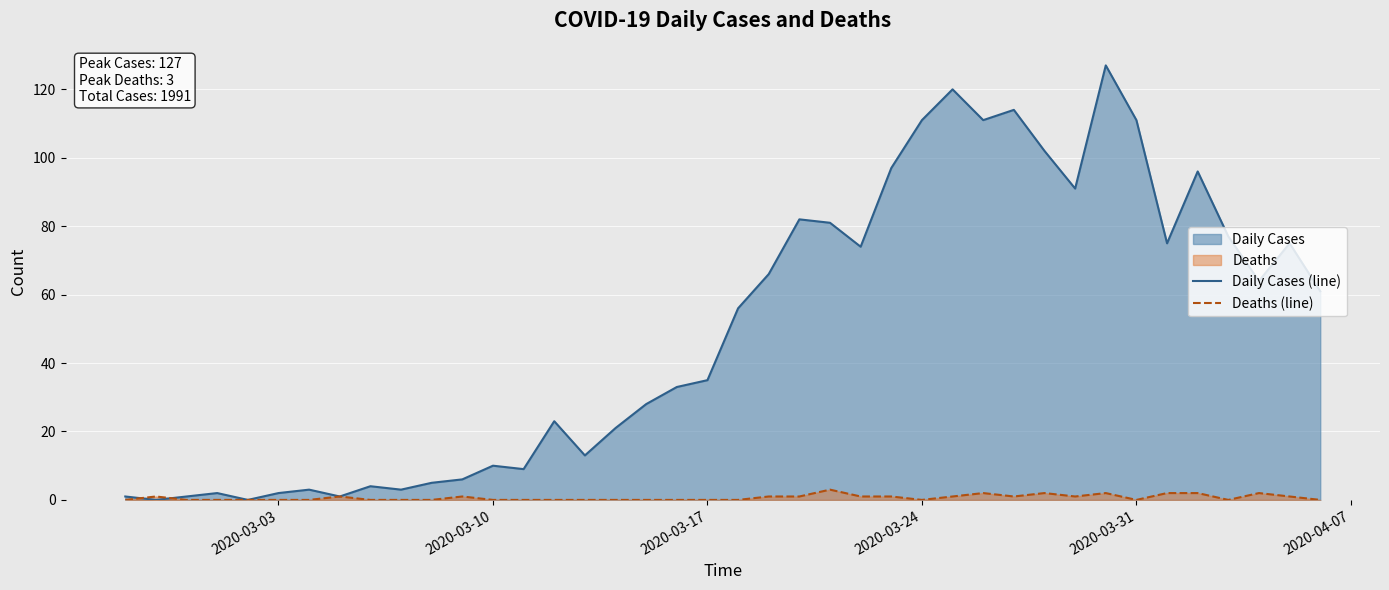

Which series has the widest spread of values?

Daily Cases (line)